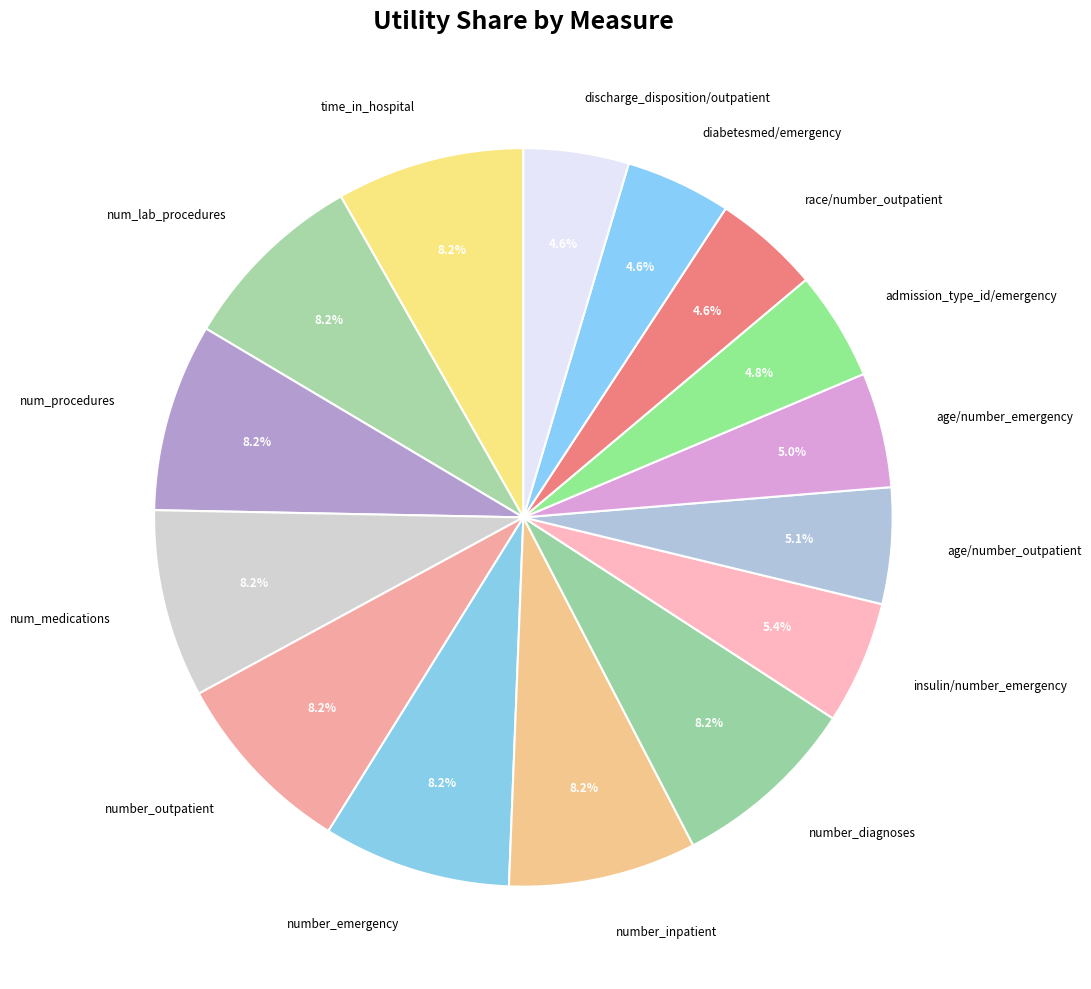

What percentage is the insulin/number_emergency slice, to the nearest percent?

5%